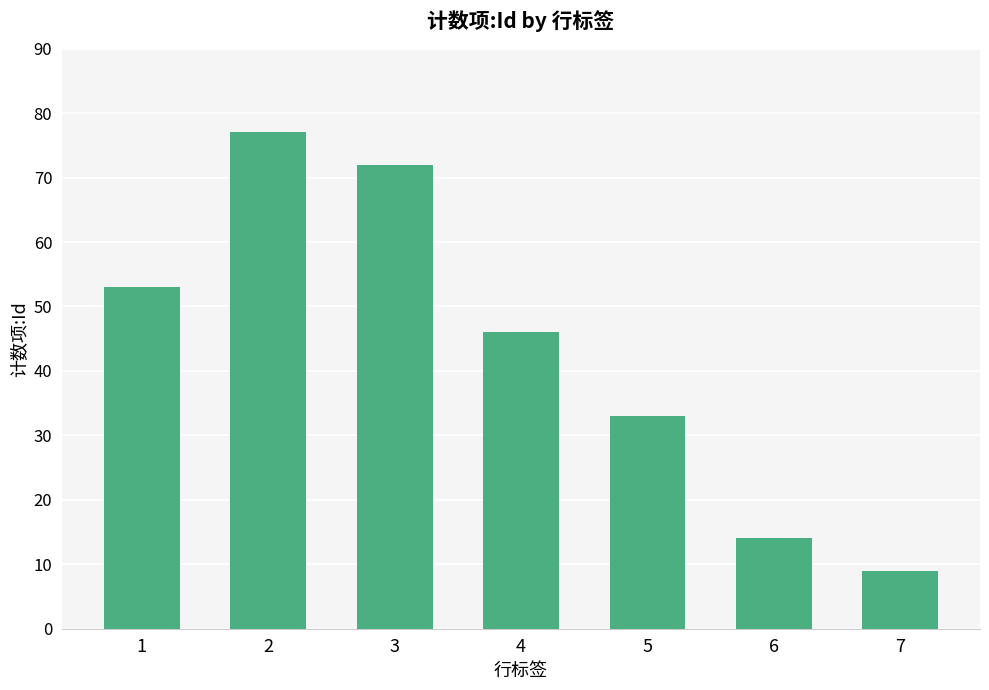

List the labels in order of value, smallest first.

7, 6, 5, 4, 1, 3, 2